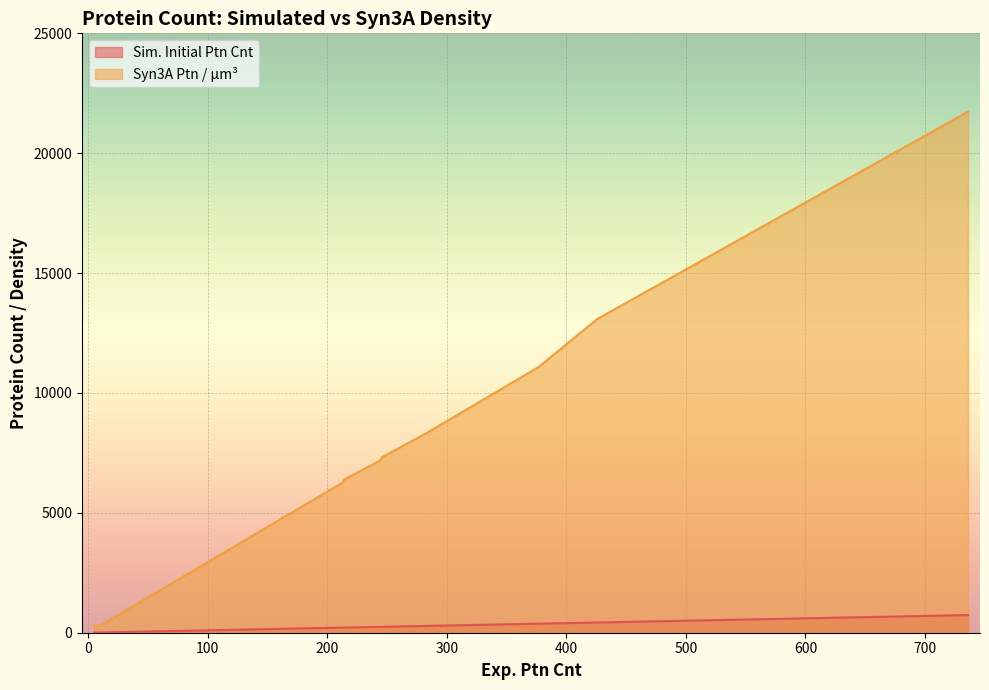

Is the value of Sim. Initial Ptn Cnt at 246 greater than the value of Syn3A Ptn / μm3 at 175?

No